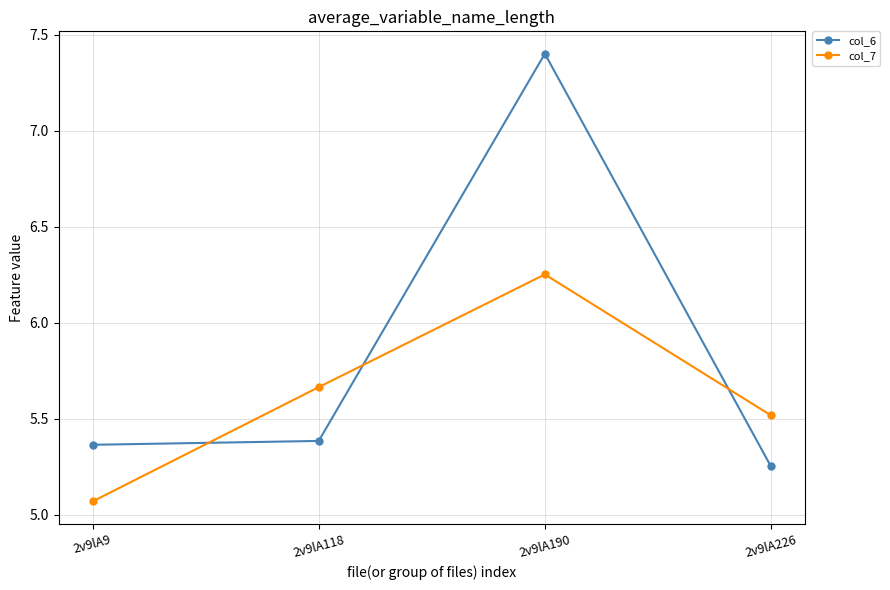

At 2v9lA190, list the series in order from smallest to largest.

col_7, col_6